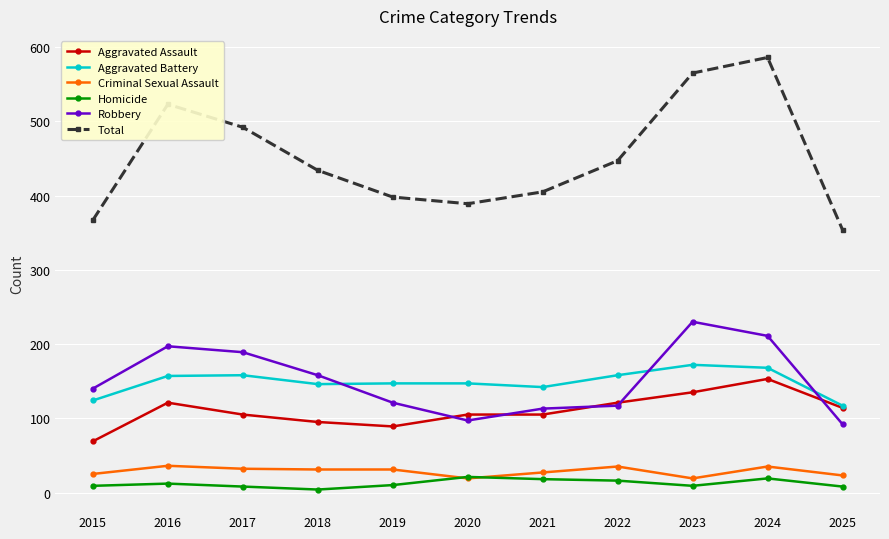

Which series has the largest range (max minus min)?

Total